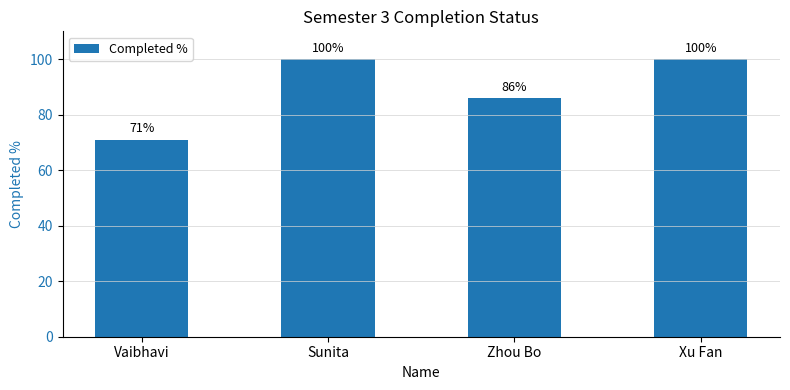

Which category has the lowest value across all series?

Vaibhavi